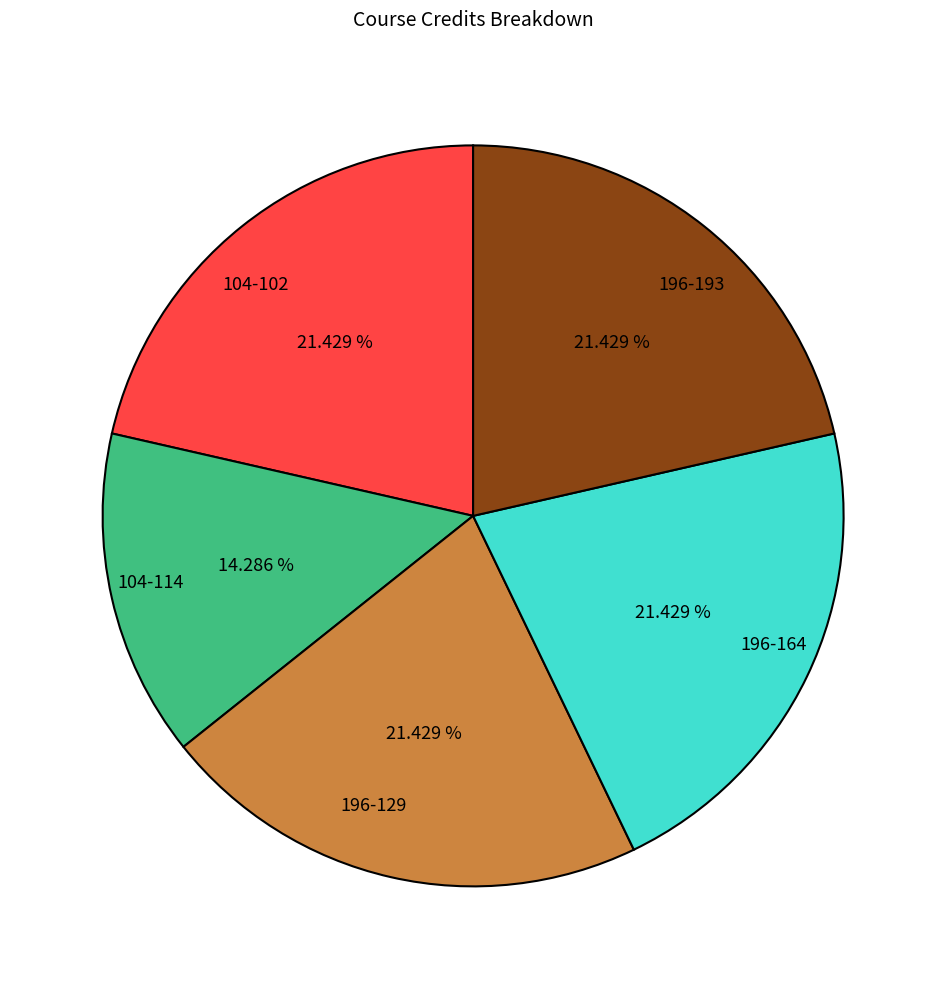

The 104-102 slice represents 12% of the pie. True or false?

False